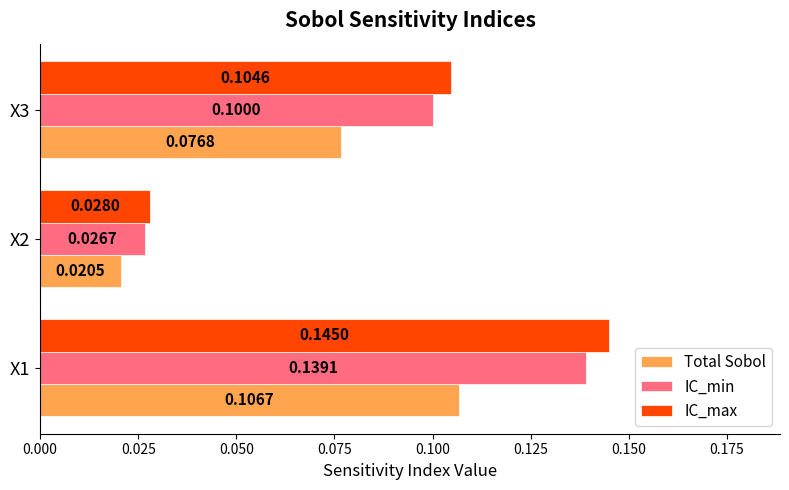

What are all the series names shown in the legend?

Total Sobol, IC_min, IC_max